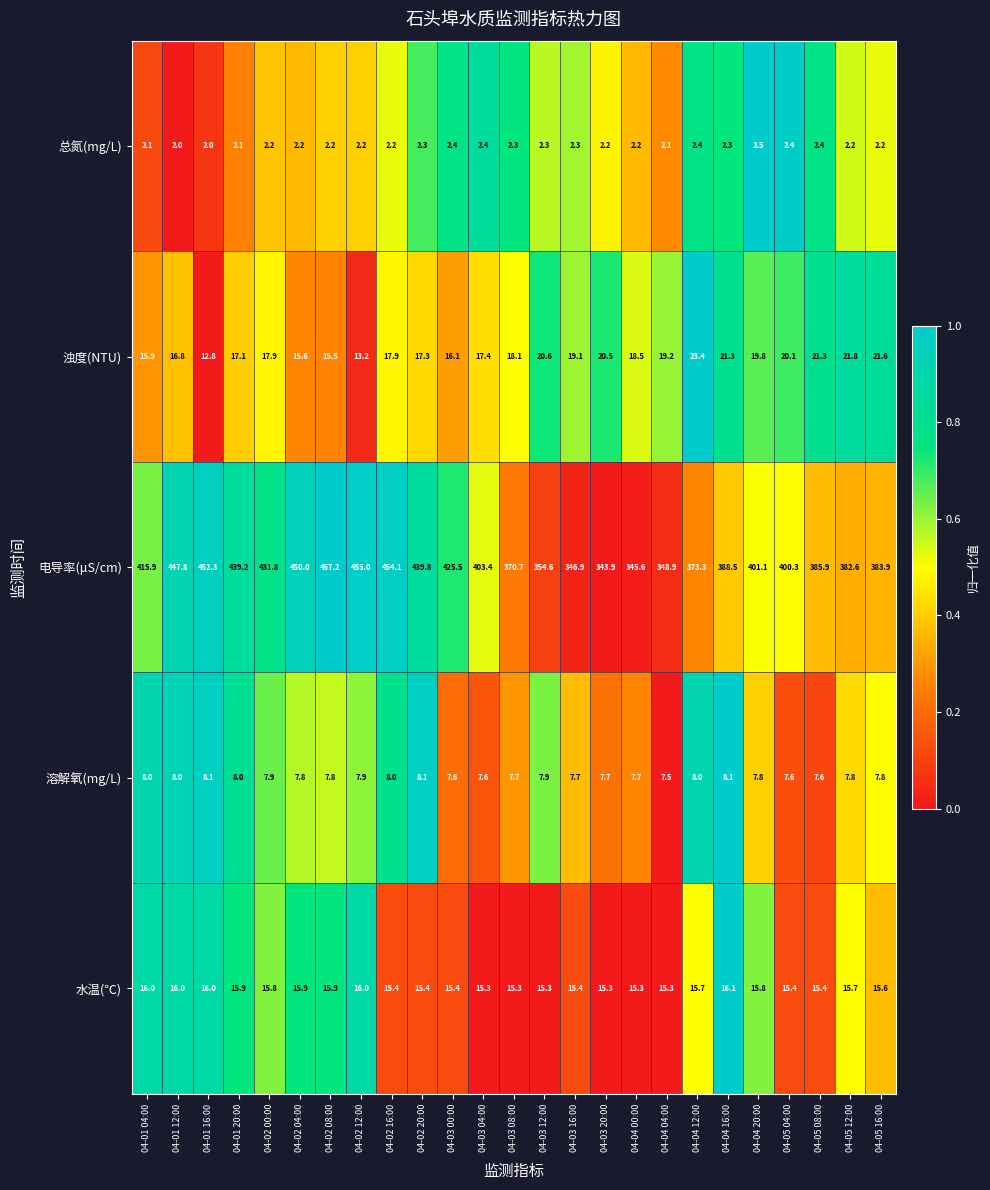

What is the maximum value shown in the chart?

457.2